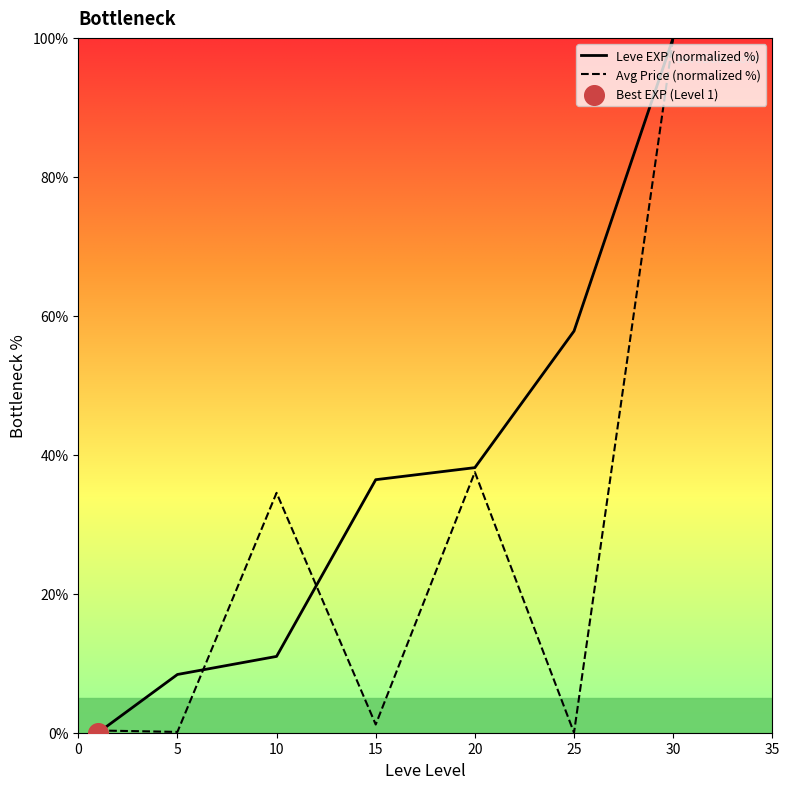

What are all the series names shown in the legend?

Leve EXP (normalized %), Avg Price (normalized %)